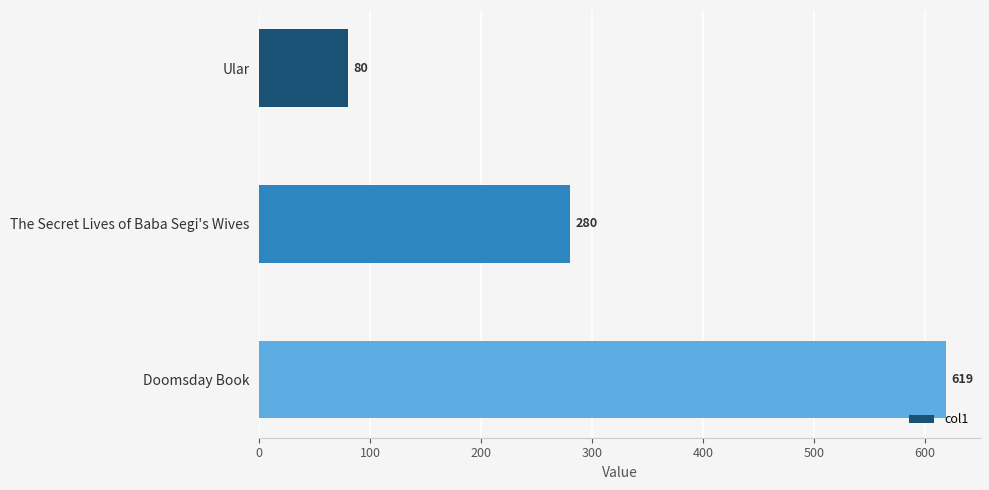

At which label is the value closest to 349?

The Secret Lives of Baba Segi's Wives